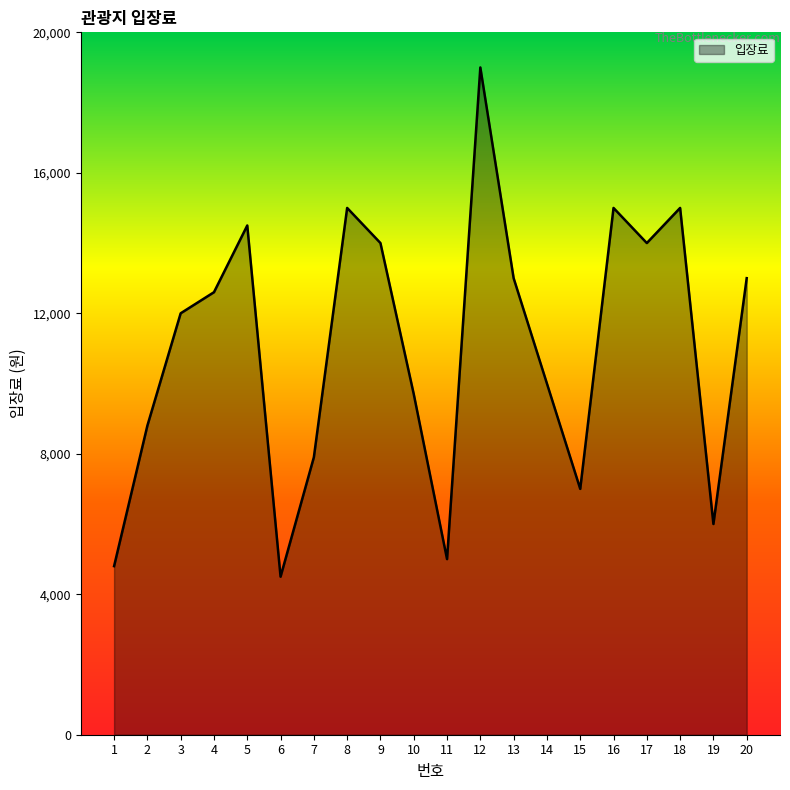

How many lines are shown in the chart?

1